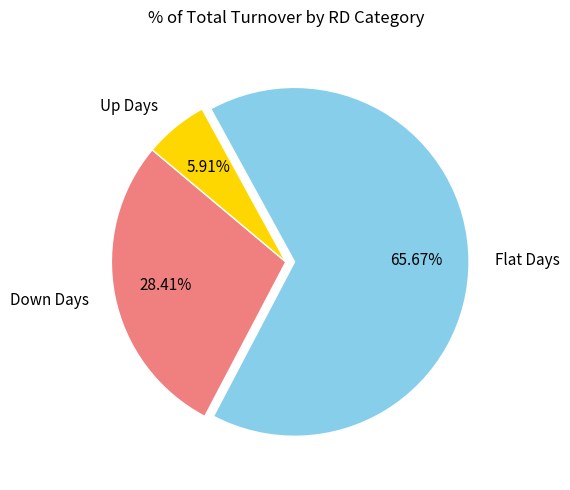

Between Flat Days and Down Days, which is larger?

Flat Days